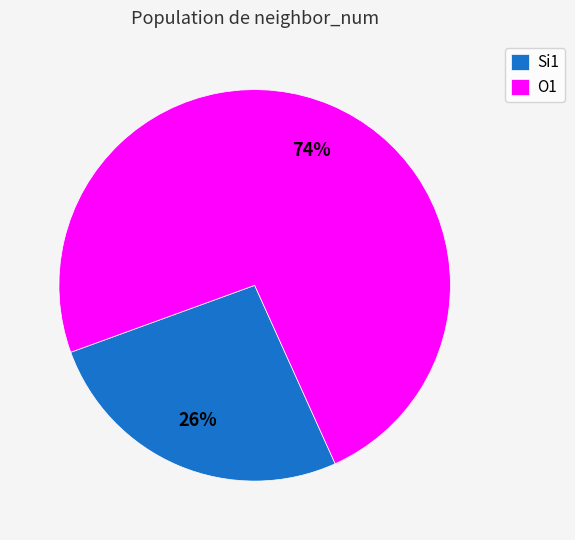

What is the smallest slice in the pie chart?

Si1